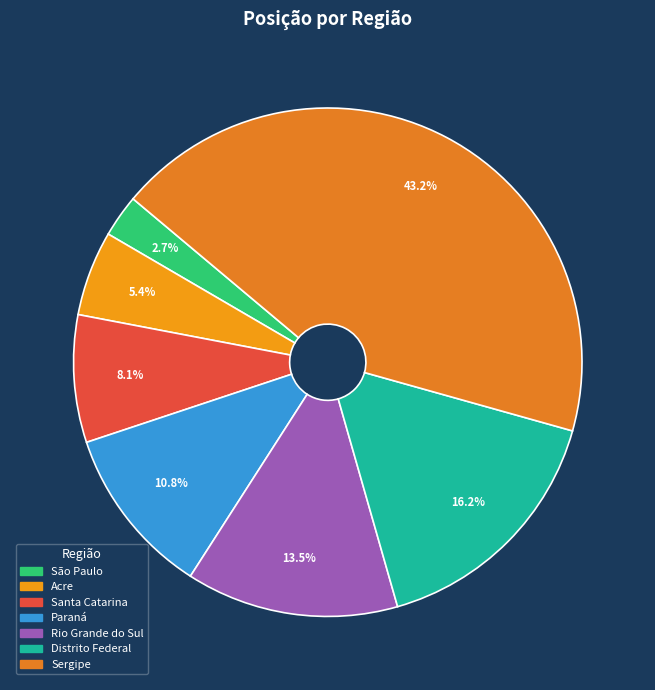

Does Rio Grande do Sul represent more than half of the total?

No